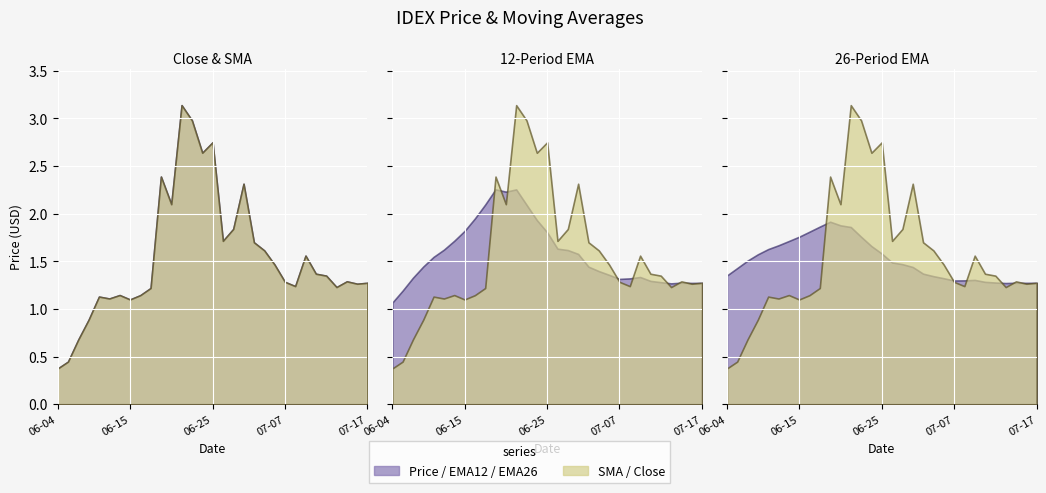

Reading left to right, transcribe all the data shown in this chart.

Close: 0.4	0.4	0.7	0.9	1.1	1.1	1.1	1.1	1.1	1.2	2.4	2.1	3.1	3.0	2.6	2.8	1.7	1.8	2.3	1.7	1.6	1.5	1.3	1.2	1.6	1.4	1.4	1.2	1.3	1.3	1.3
IDEX SMA: 0.4	0.4	0.7	0.9	1.1	1.1	1.1	1.1	1.1	1.2	2.4	2.1	3.1	3.0	2.6	2.8	1.7	1.8	2.3	1.7	1.6	1.5	1.3	1.2	1.6	1.4	1.4	1.2	1.3	1.3	1.3
IDEX spanTwelveEMA: 1.1	1.2	1.3	1.4	1.5	1.6	1.7	1.8	2.0	2.1	2.3	2.2	2.3	2.1	1.9	1.8	1.6	1.6	1.6	1.4	1.4	1.4	1.3	1.3	1.3	1.3	1.3	1.3	1.3	1.3	1.3
IDEX spanTwntySixEMA: 1.4	1.4	1.5	1.6	1.6	1.7	1.7	1.8	1.8	1.9	1.9	1.9	1.9	1.8	1.7	1.6	1.5	1.5	1.4	1.4	1.3	1.3	1.3	1.3	1.3	1.3	1.3	1.3	1.3	1.3	1.3